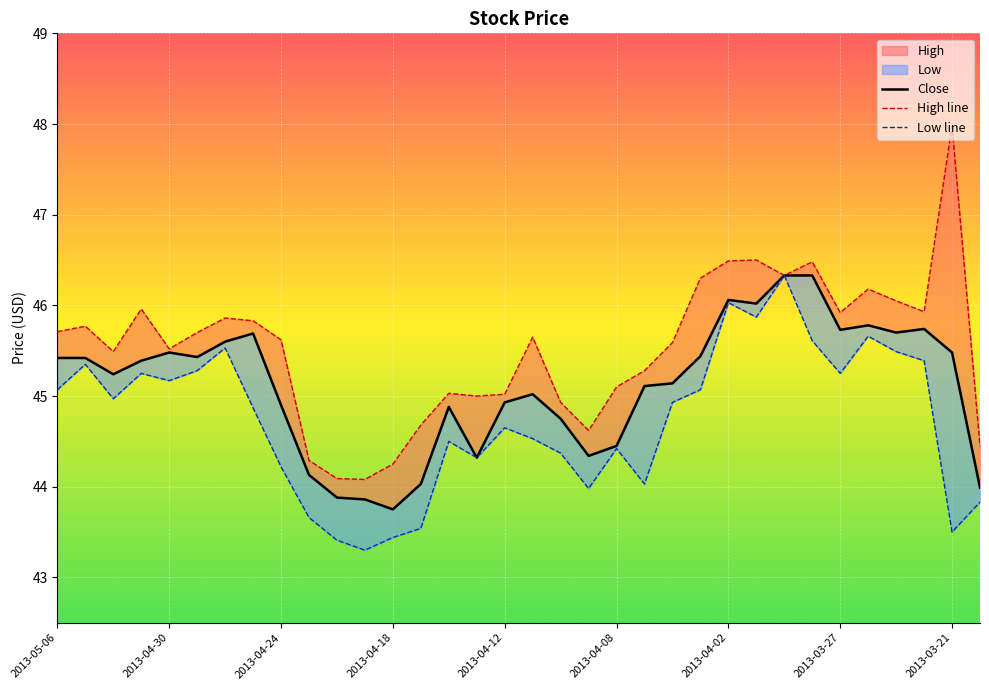

How many values in the Close series are below 45?

13